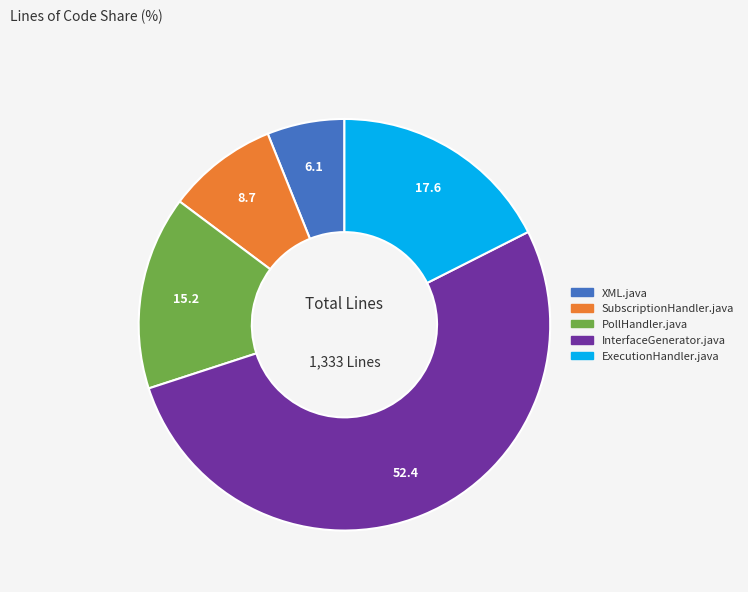

The ExecutionHandler.java slice represents 18% of the pie. True or false?

True